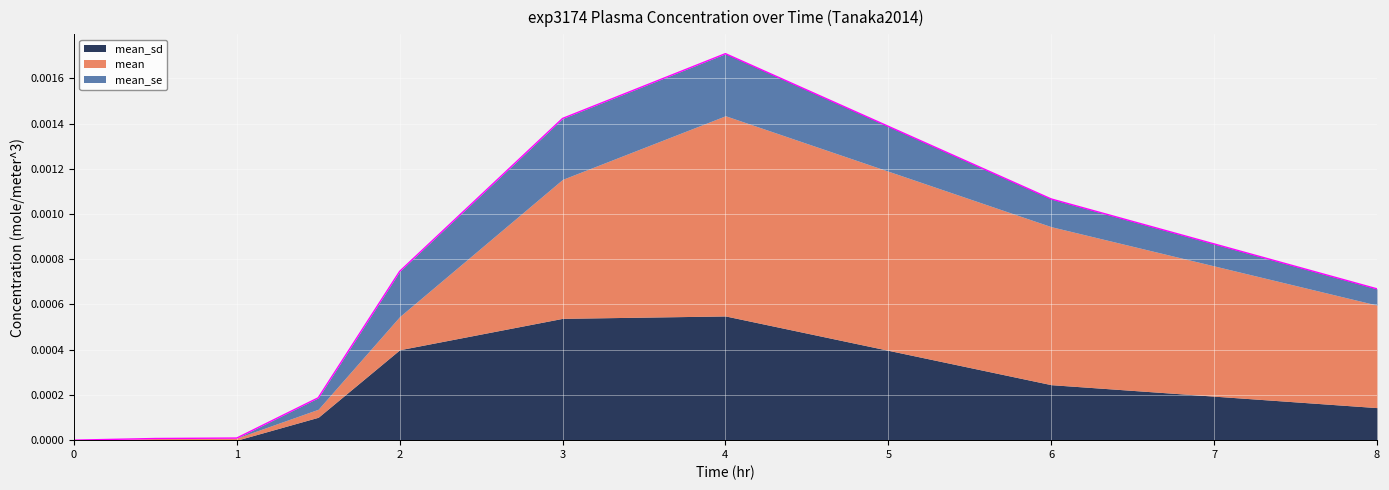

Where is the first local maximum for mean_sd?

4.0